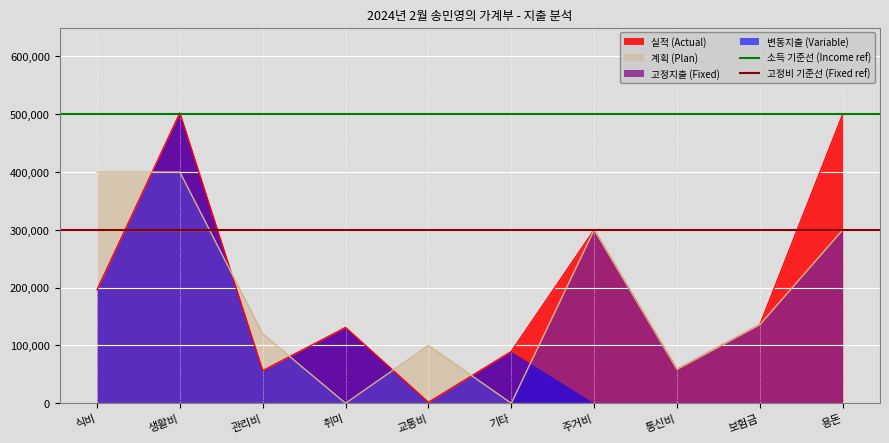

Is the value of 실적 (Actual) at 용돈 greater than the value of 계획 (Plan) at 주거비?

Yes